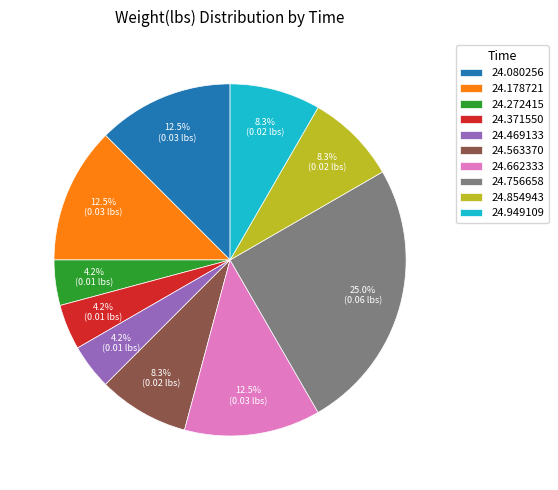

Do 24.469133 and 24.662333 together represent more than half of the pie?

No